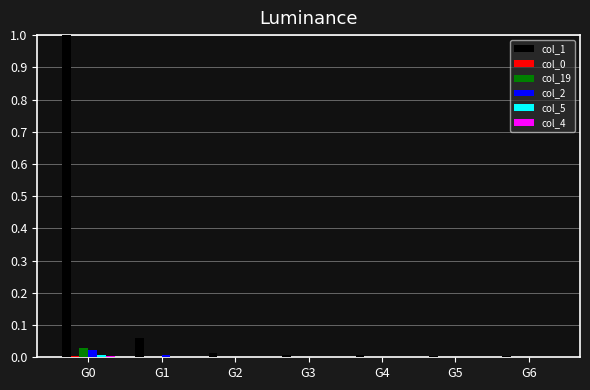

How many distinct data groups are displayed?

6